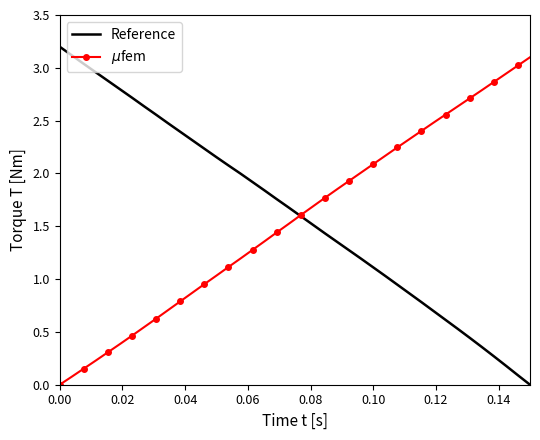

Which series has the largest total across all categories?

Reference